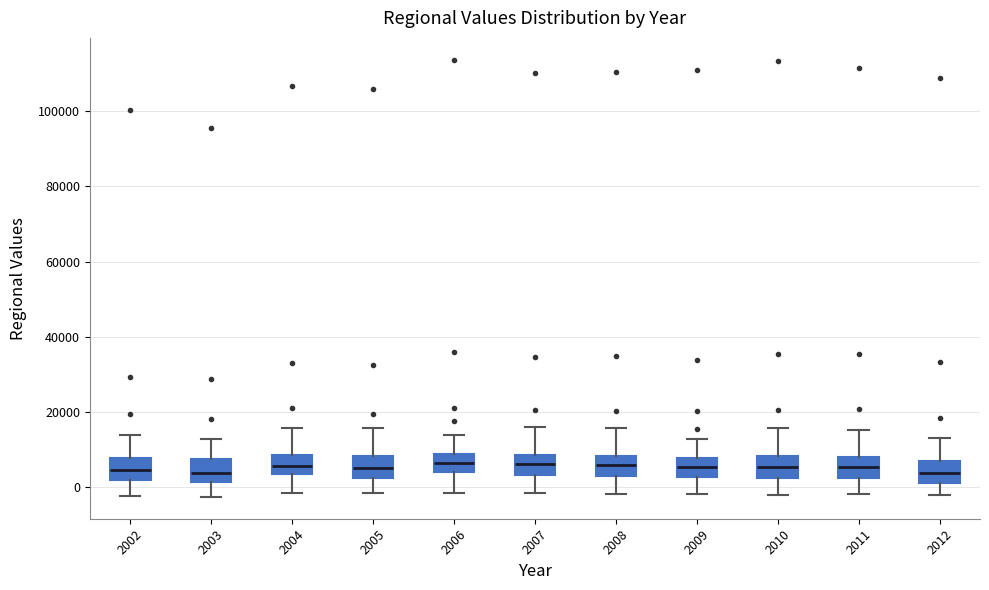

Where does the median line of the box at x = 2009 sit on the y-axis? The values are not printed on the chart, so give them approximately, as read against the axis.

6000